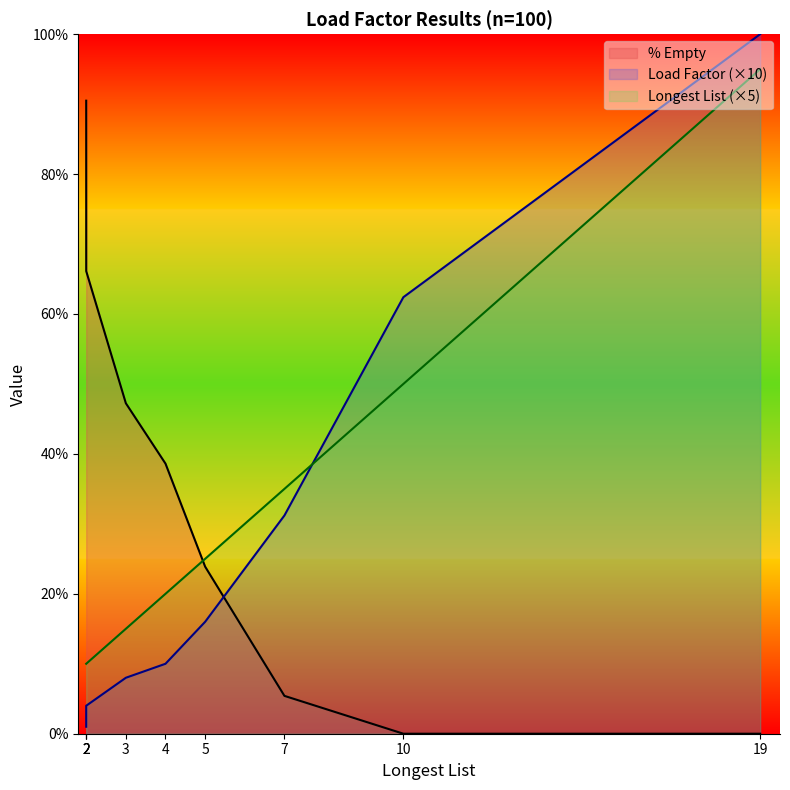

What are all the series names shown in the legend?

% Empty, Load Factor, Longest List